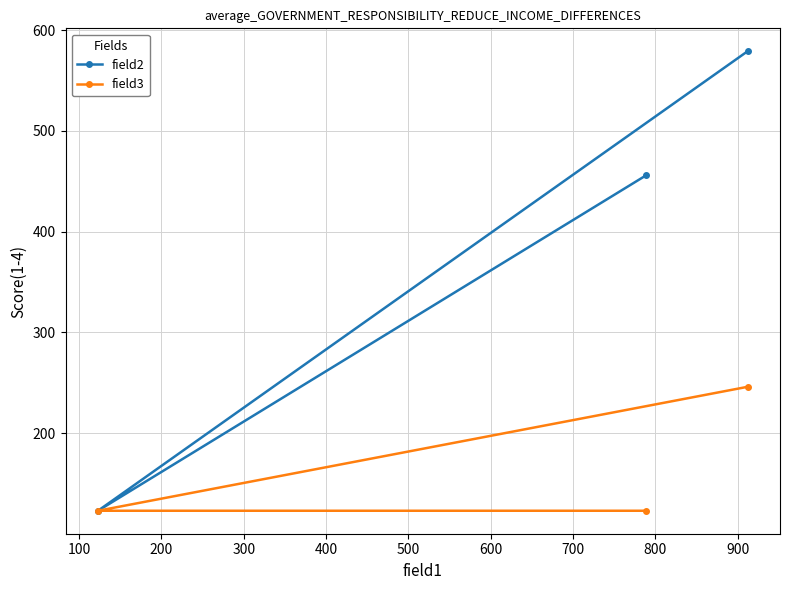

What is the value of the field3 point at the 1st from the left?

123